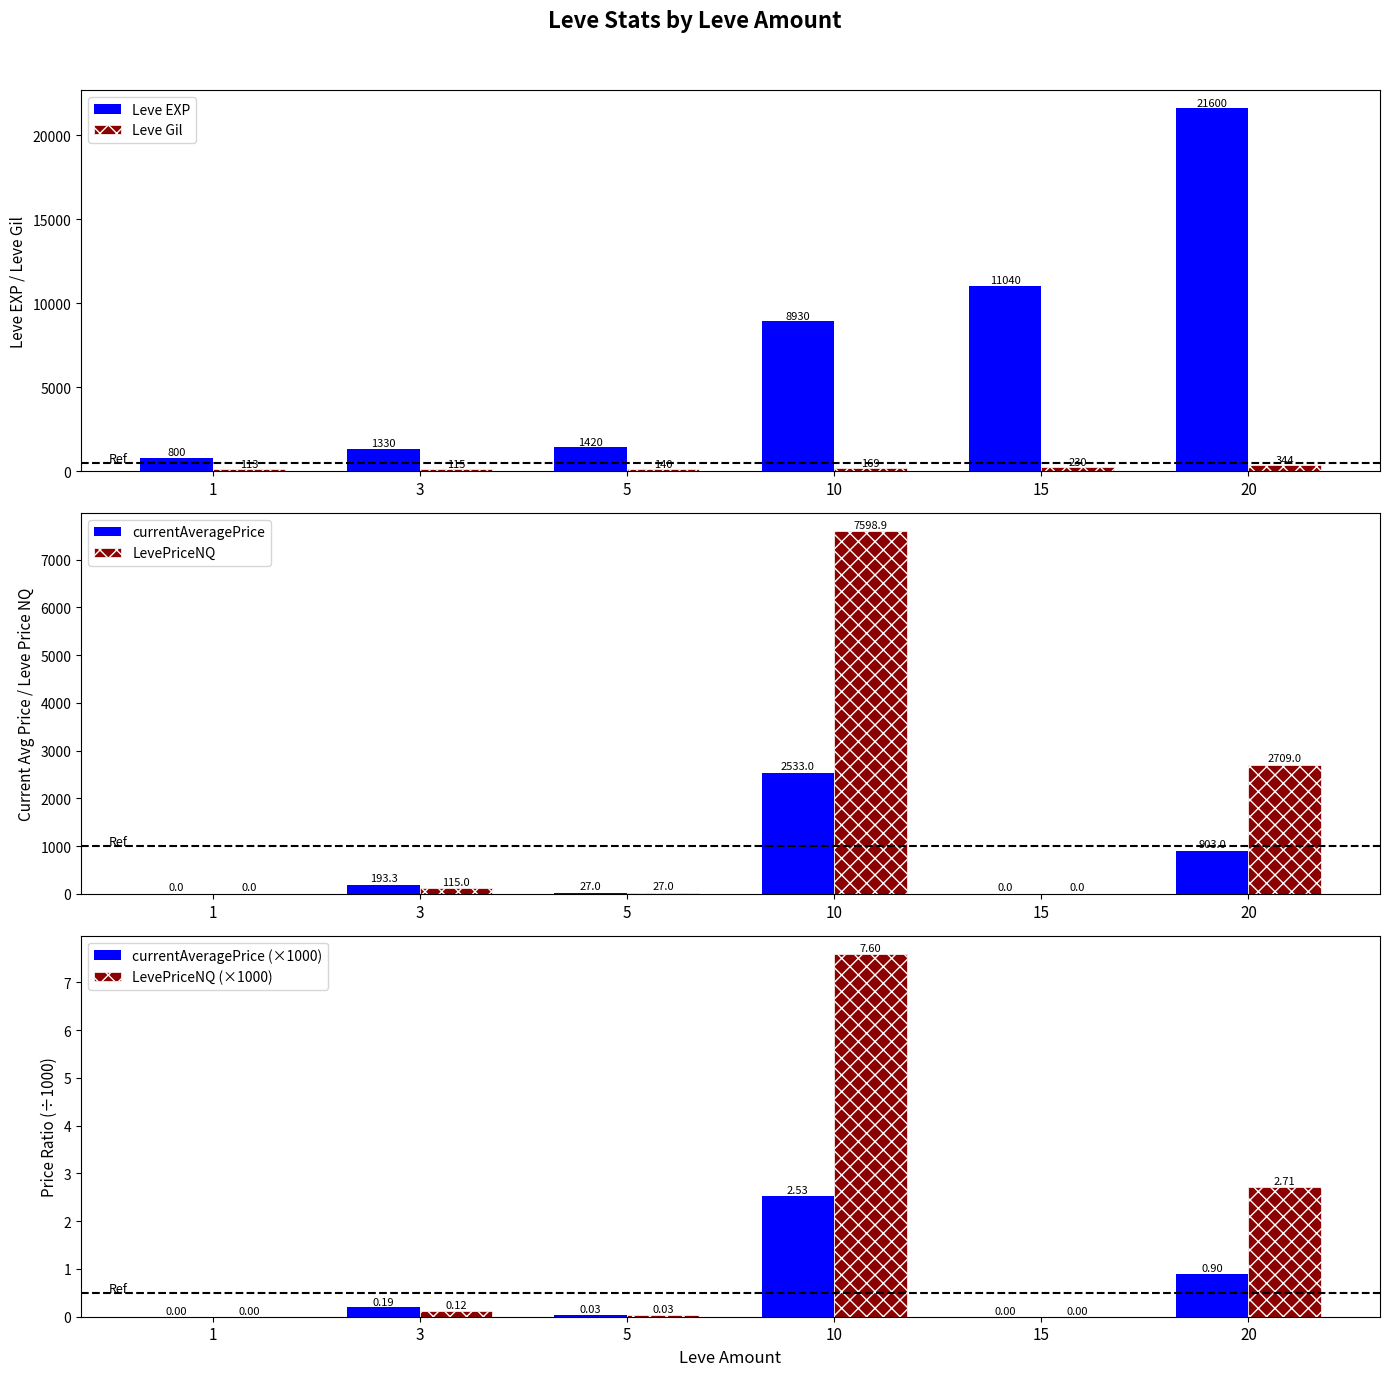

Where is currentAveragePrice (×1000) nearest to the value 1?

20